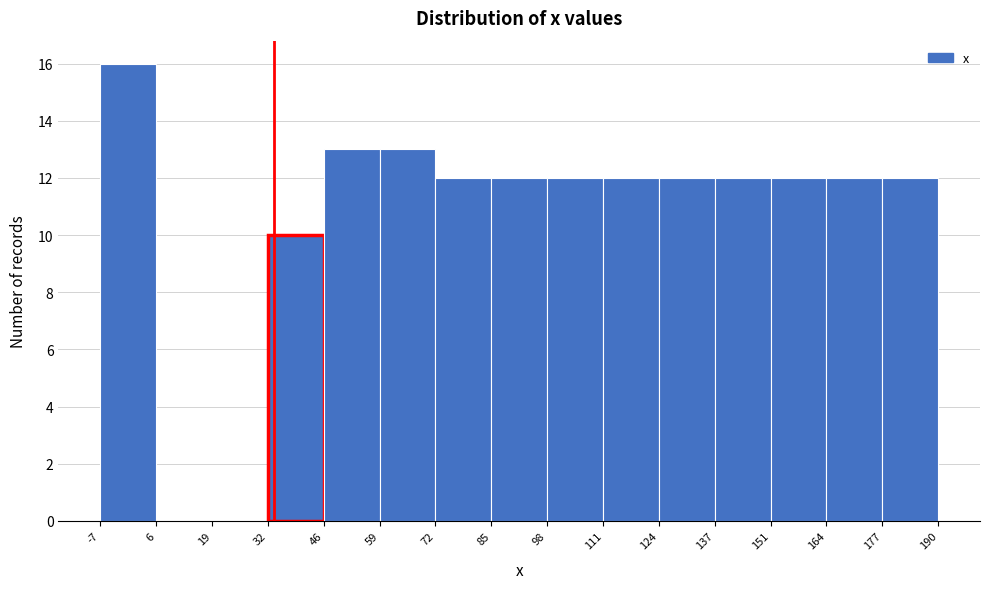

Which range on the x-axis has the tallest bar?

-7 to 6